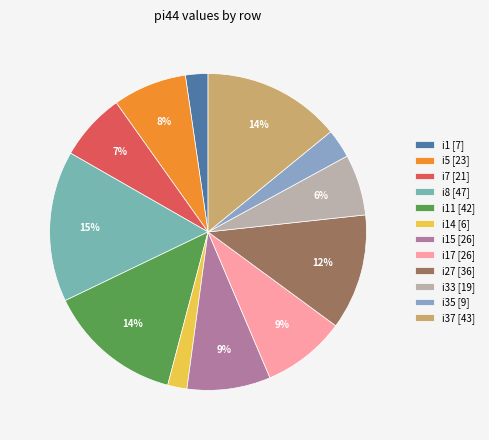

How many slices are in this pie chart?

12